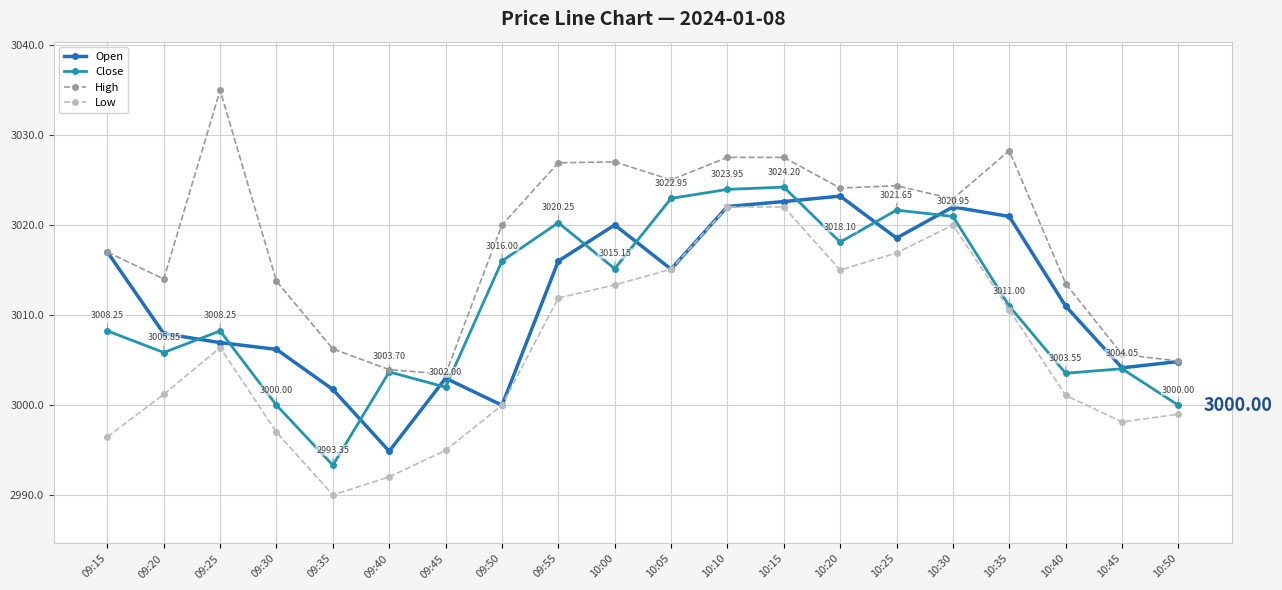

True or false: High and Low cross at least once.

False